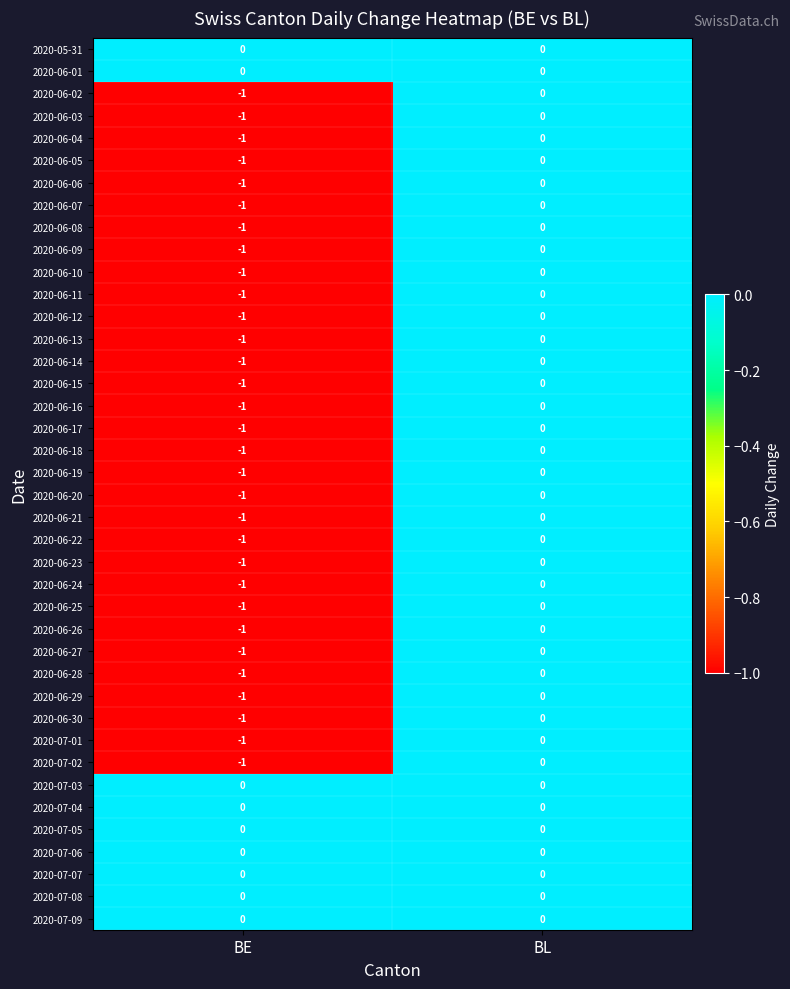

Which label corresponds to the smallest value in the chart?

BE